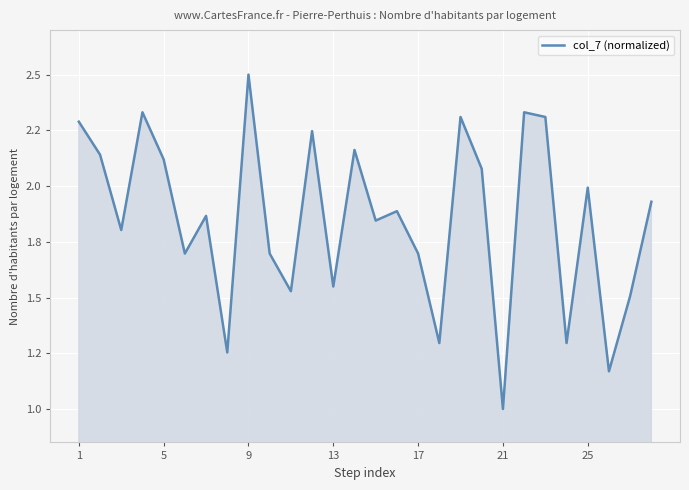

Does the chart display data point markers on the line(s)?

No